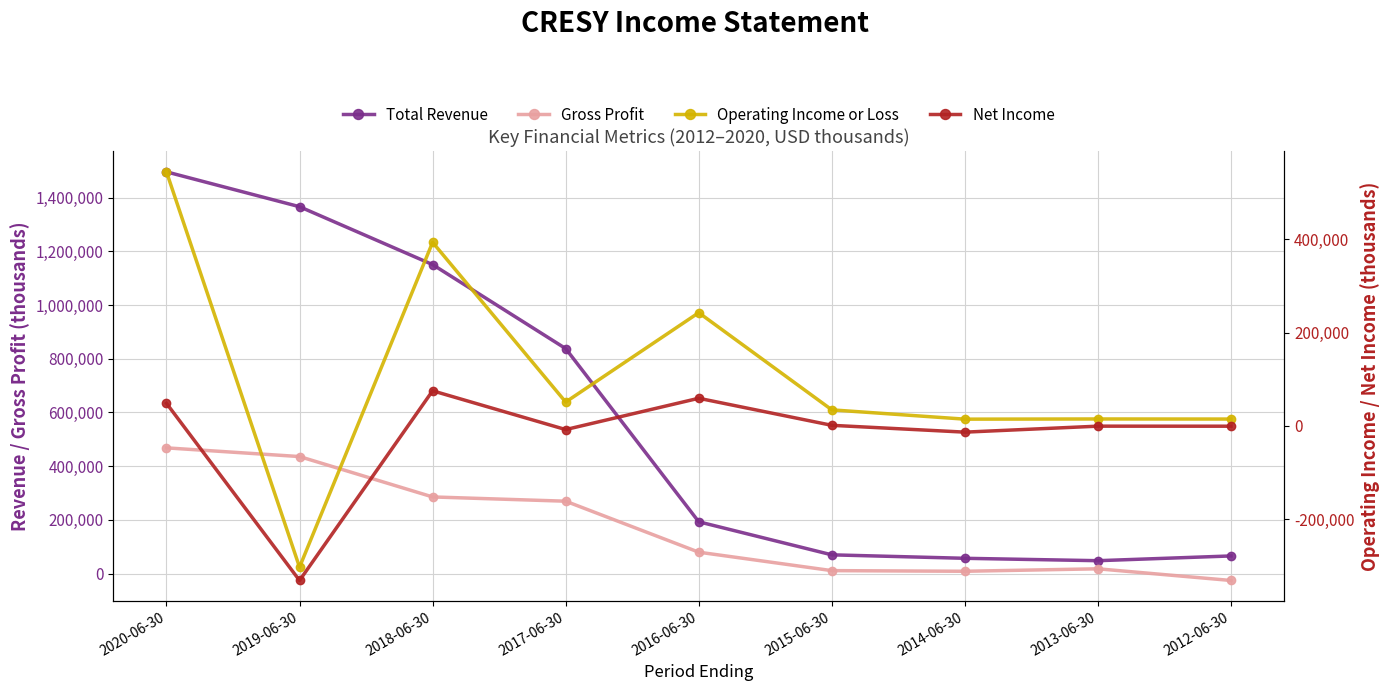

At which category does Net Income reach its first local valley?

2019-06-30